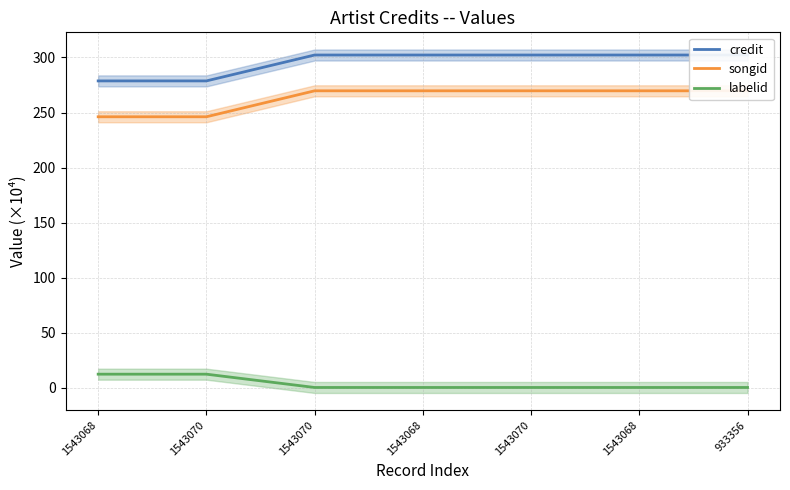

True or false: labelid has more than 0 interior local peaks.

False